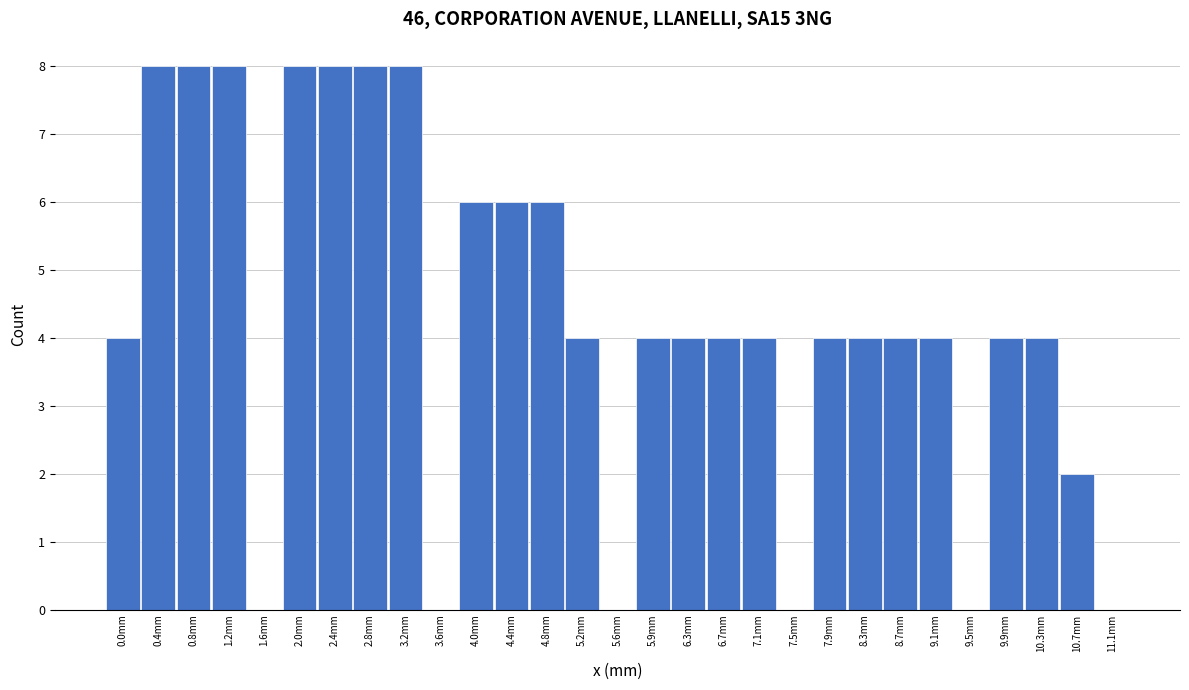

Reading left to right, extract all data points from this chart.

0.0mm=4	0.4mm=8	0.8mm=8	1.2mm=8	1.6mm=0	2.0mm=8	2.4mm=8	2.8mm=8	3.2mm=8	3.6mm=0	4.0mm=6	4.4mm=6	4.8mm=6	5.2mm=4	5.6mm=0	5.9mm=4	6.3mm=4	6.7mm=4	7.1mm=4	7.5mm=0	7.9mm=4	8.3mm=4	8.7mm=4	9.1mm=4	9.5mm=0	9.9mm=4	10.3mm=4	10.7mm=2	11.1mm=0